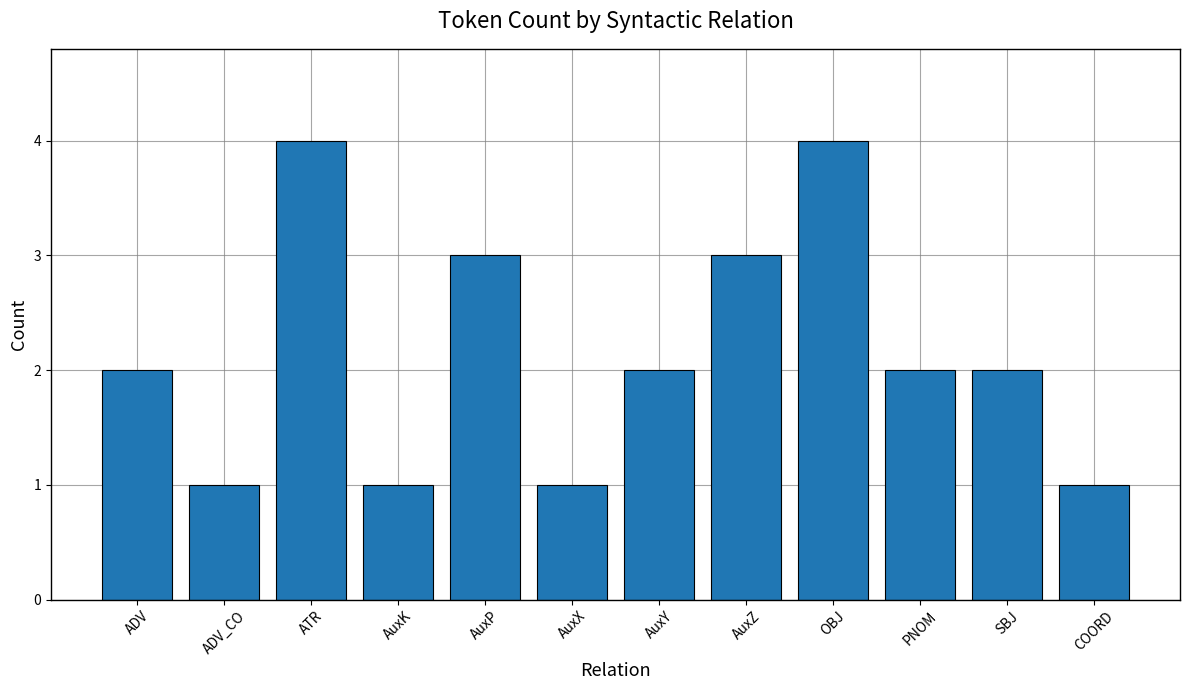

True or false: the data shows 2 at AuxY.

True